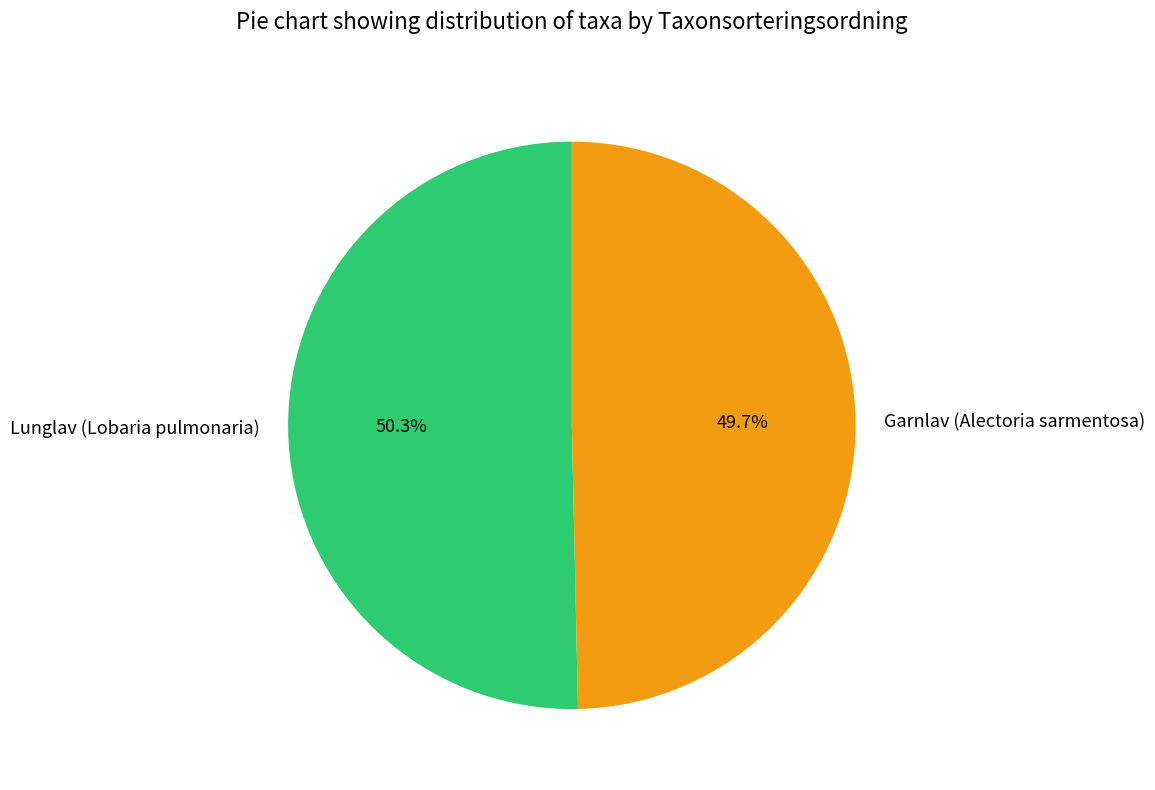

Is there any slice that represents more than half of the pie?

Yes